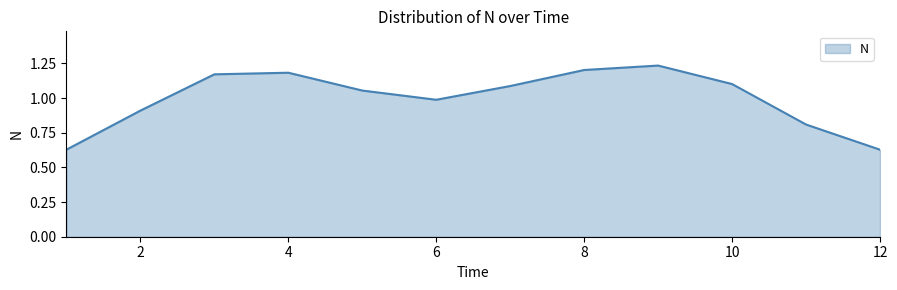

Does the chart display data point markers on the line(s)?

No